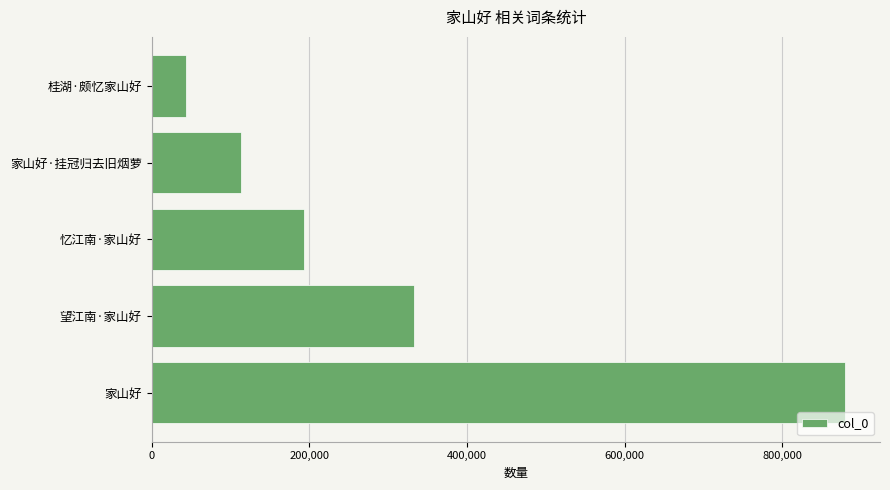

Reading bottom to top, list all the values displayed in this chart.

家山好=879694	望江南·家山好=332590	忆江南·家山好=193548	家山好·挂冠归去旧烟萝=112704	桂湖·颇忆家山好=43040